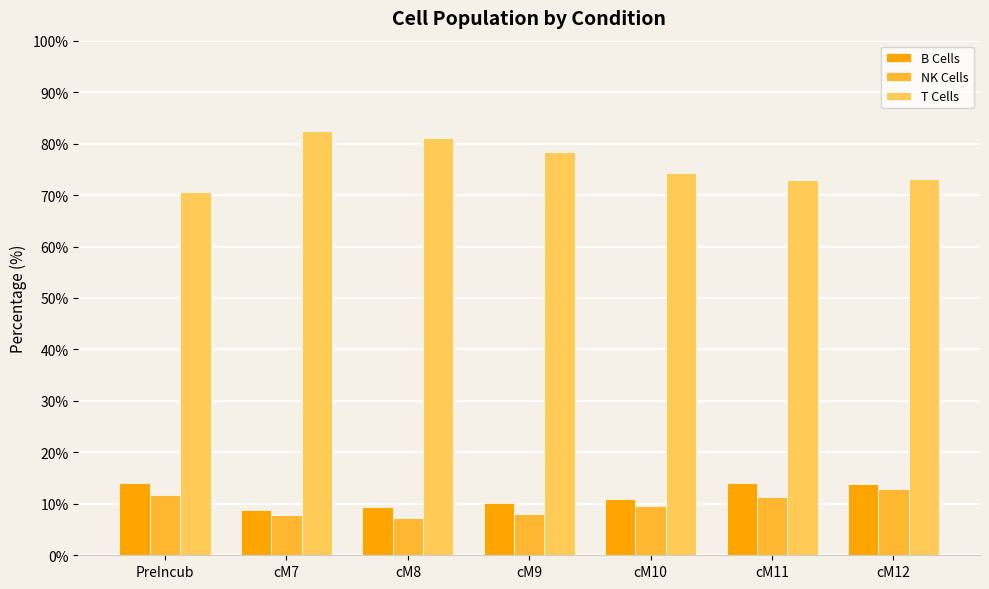

Count the number of data series in this chart.

3